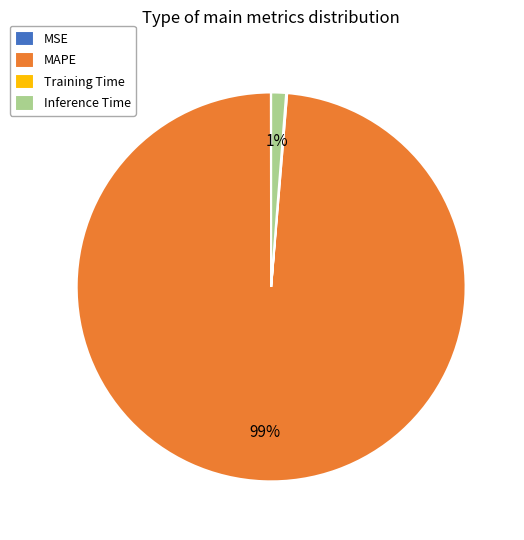

What percentage is the MAPE slice, to the nearest percent?

99%